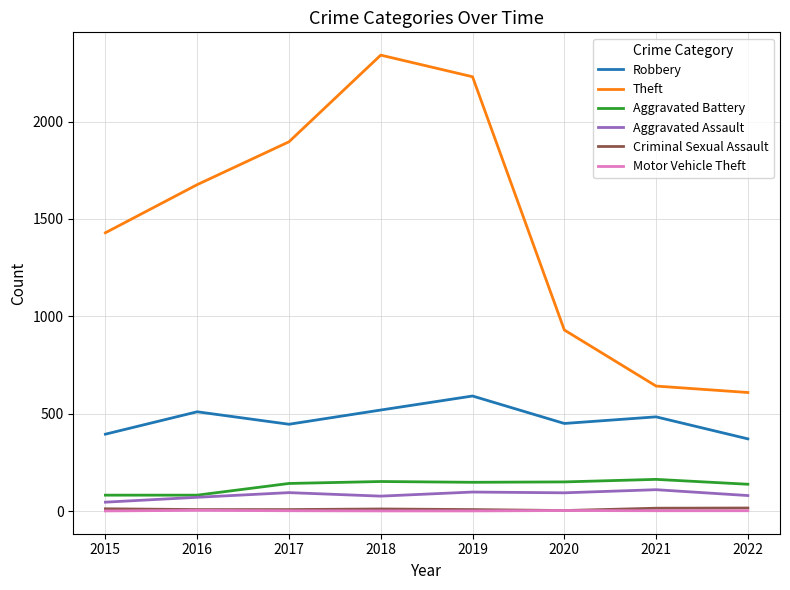

Which series changed the most between 2020 and 2022?

Theft